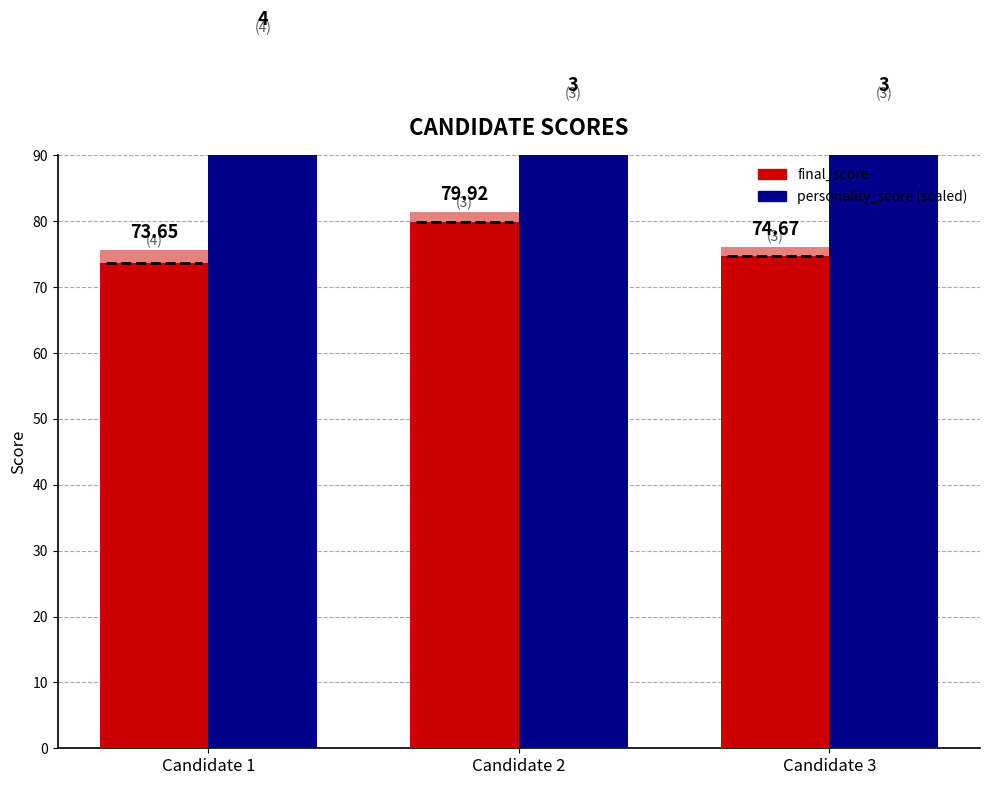

At which label is personality_score (scaled) closest to 100?

Candidate 1